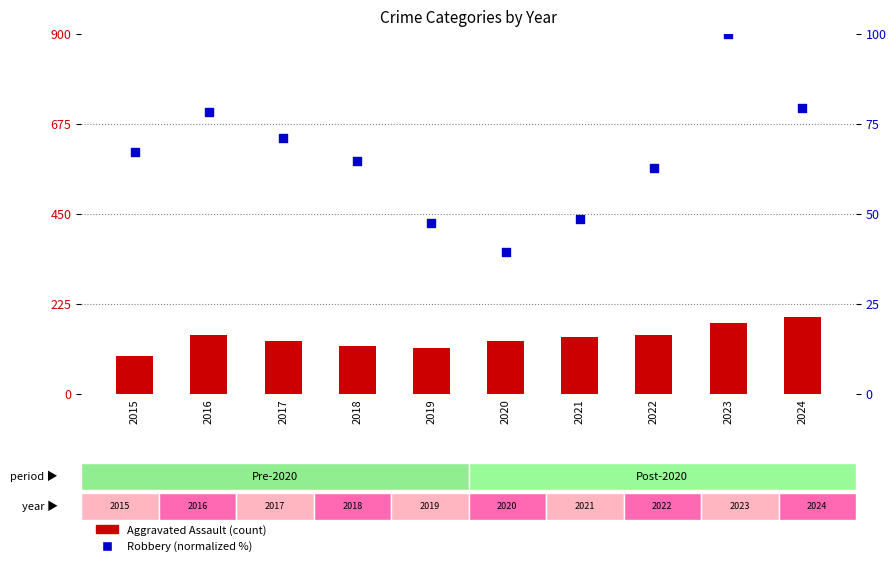

At which category is the sum across all series the highest?

2023